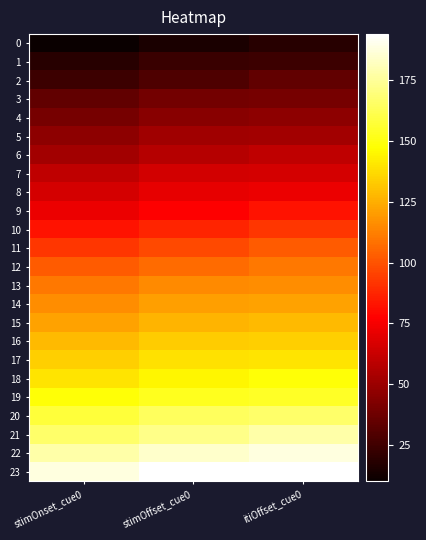

At how many categories does at least one series exceed 32?

3